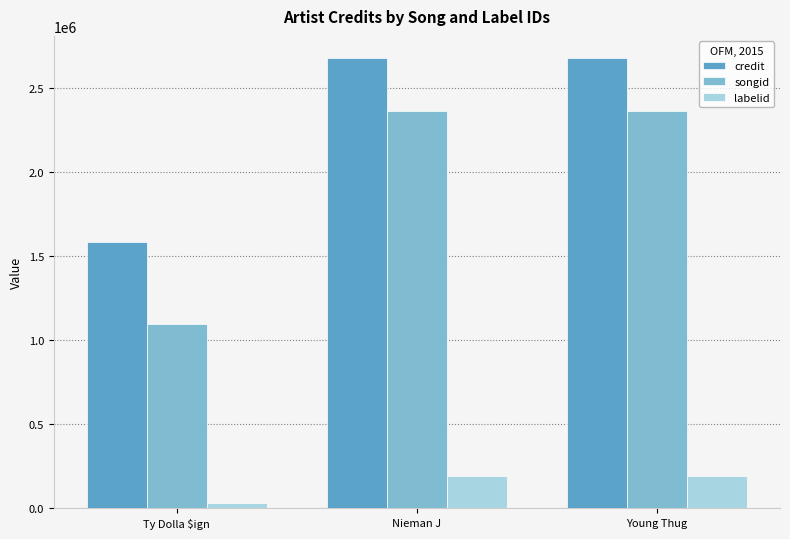

Read the songid value at Nieman J.

2361992